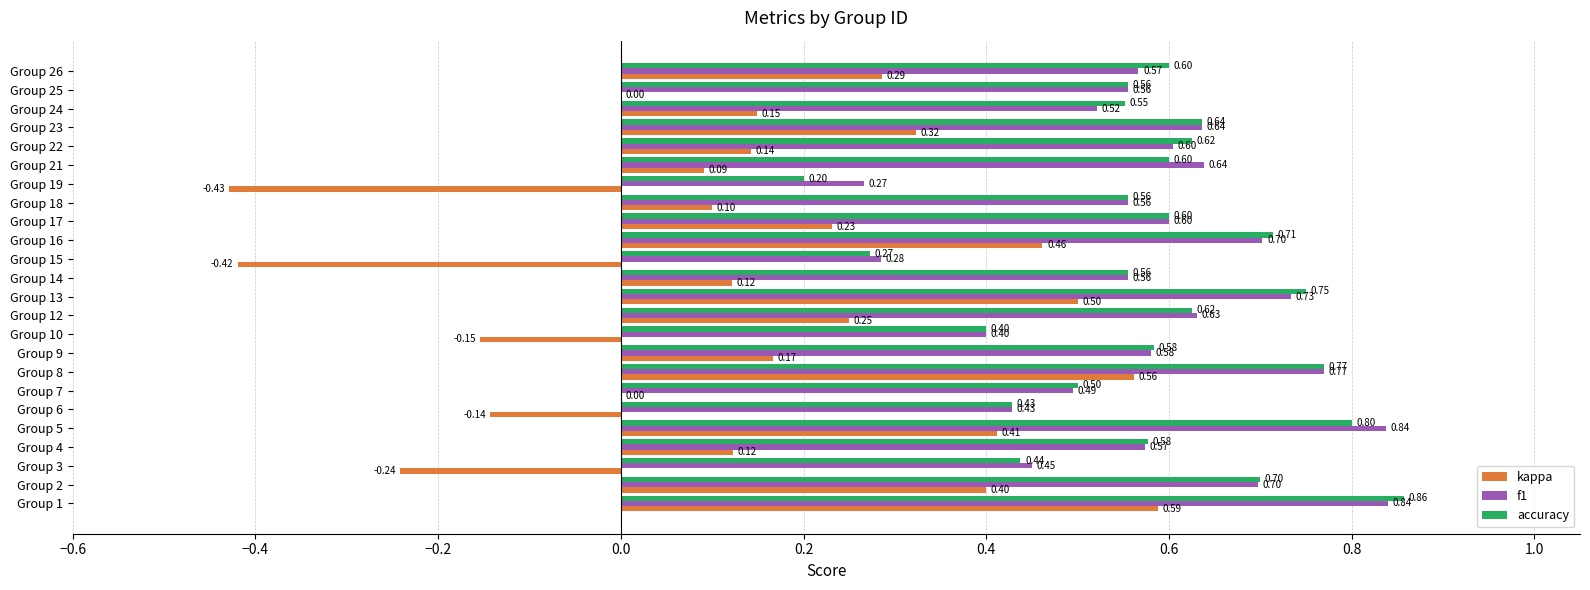

What is the sum of all accuracy values?

13.9